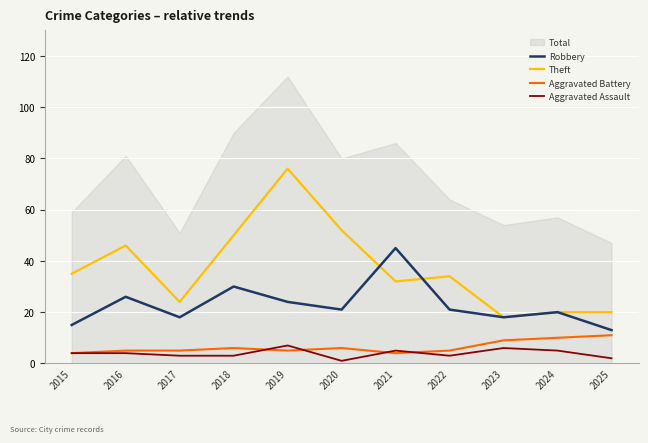

Is this an area chart (filled region under the line)?

No